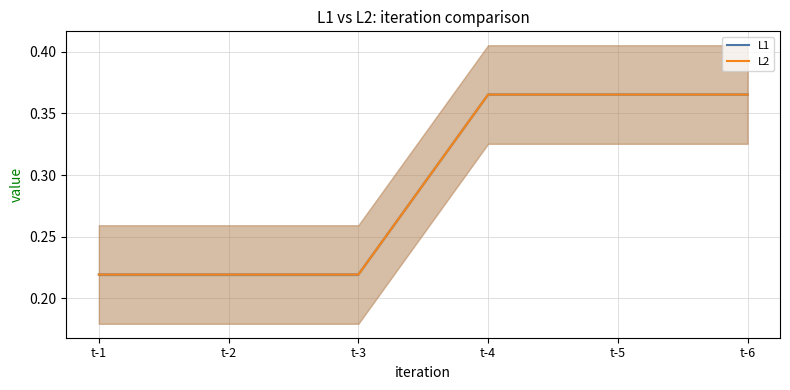

List the series in order of their peak value, highest first.

L2, L1